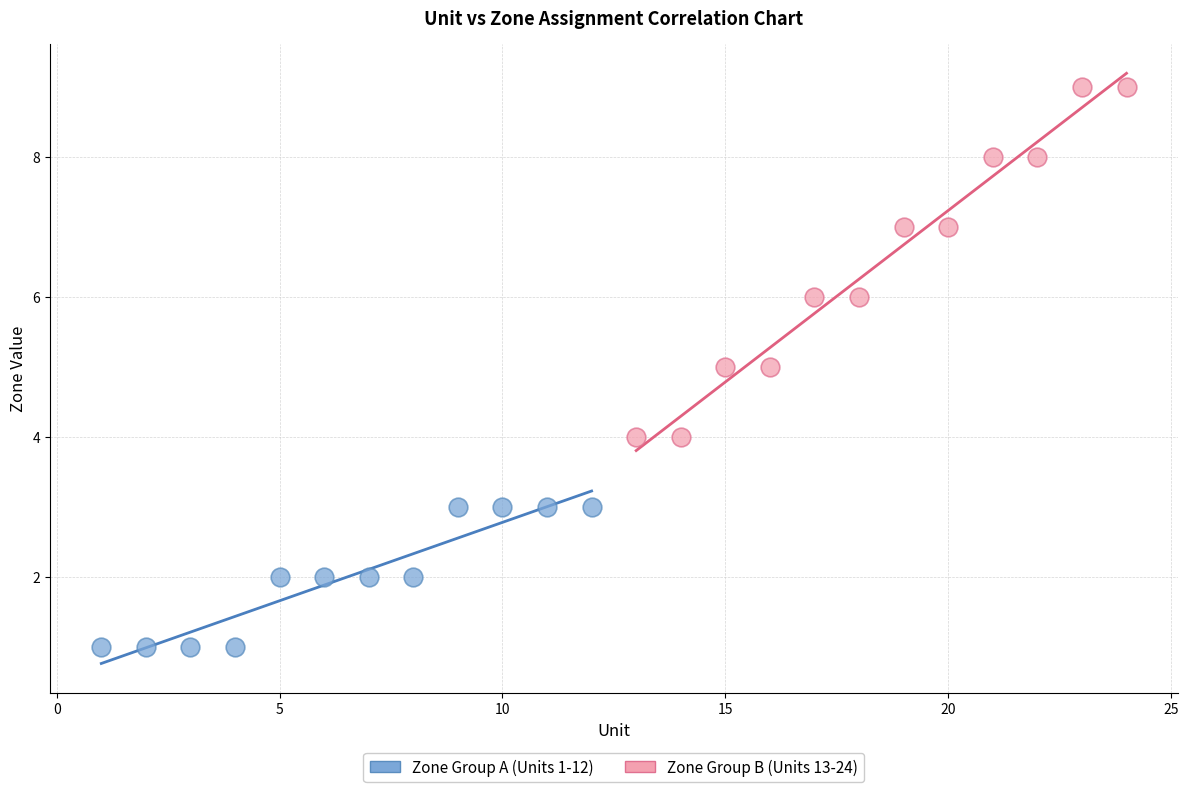

Which series has the largest Y range (max minus min)?

Zone Group B (Units 13-24)